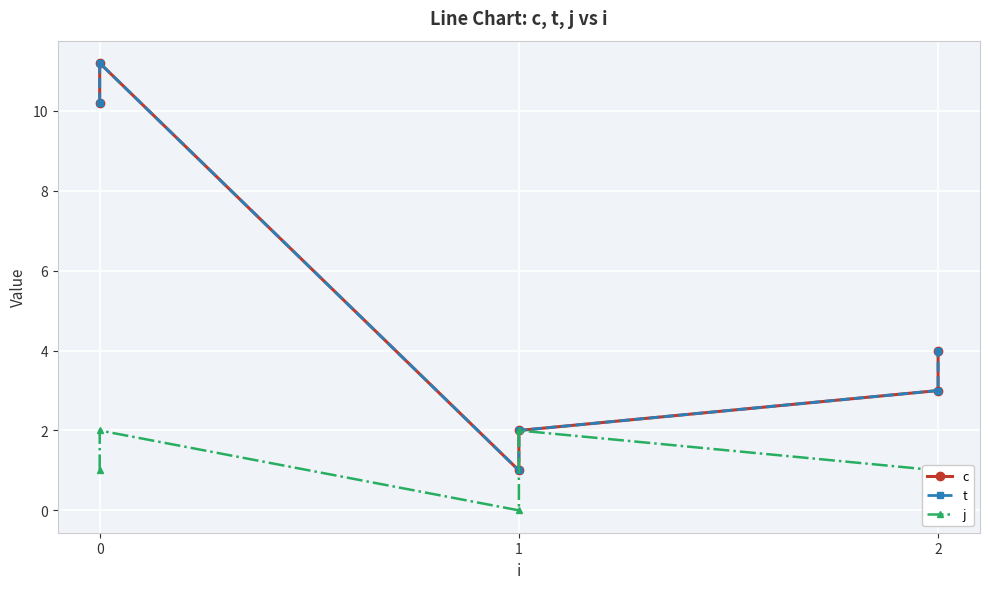

Rank the series by their maximum value, from highest to lowest.

c, t, j